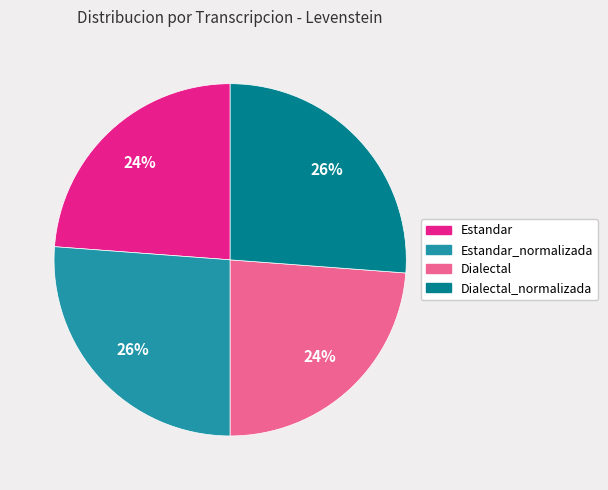

To the nearest percent, what is the average slice percentage?

25%